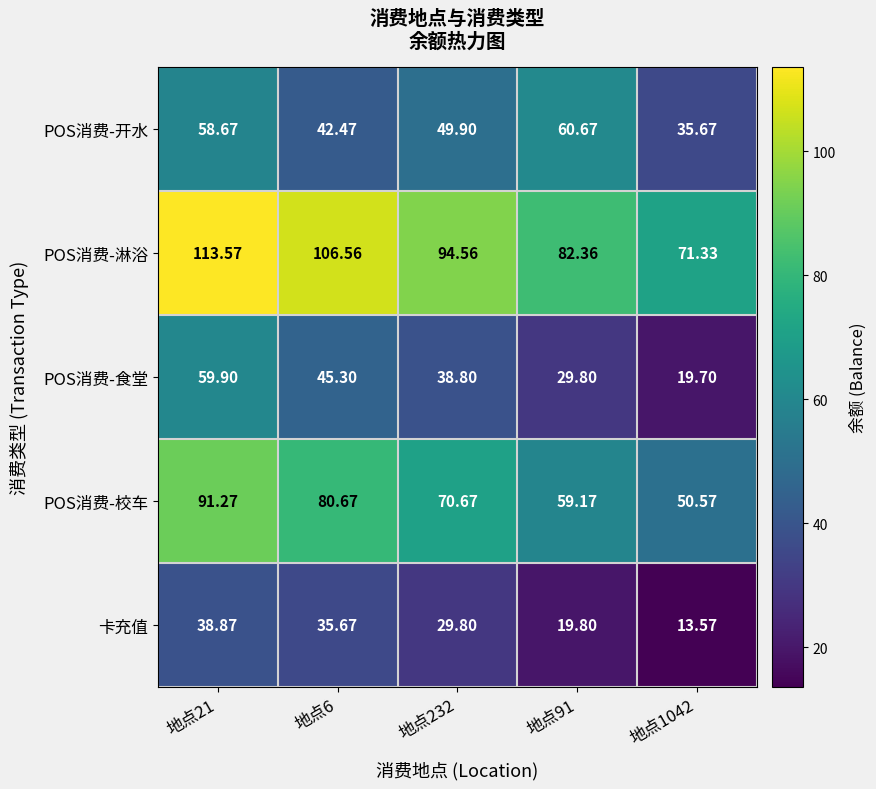

Which series changed the most between 地点232 and 地点91?

POS消费-淋浴